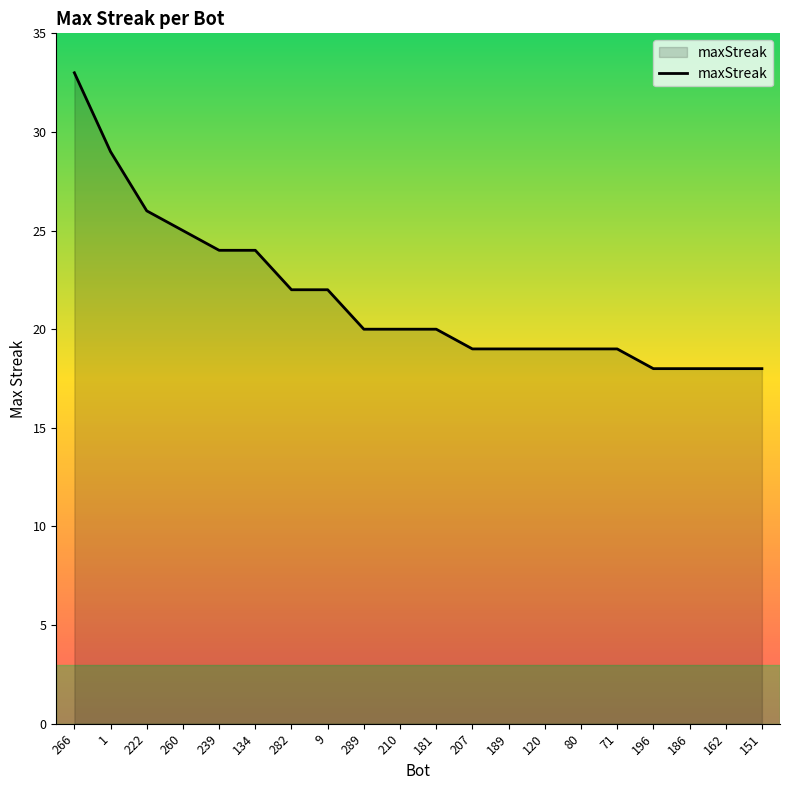

Is it true that the value at 71 is 30?

False